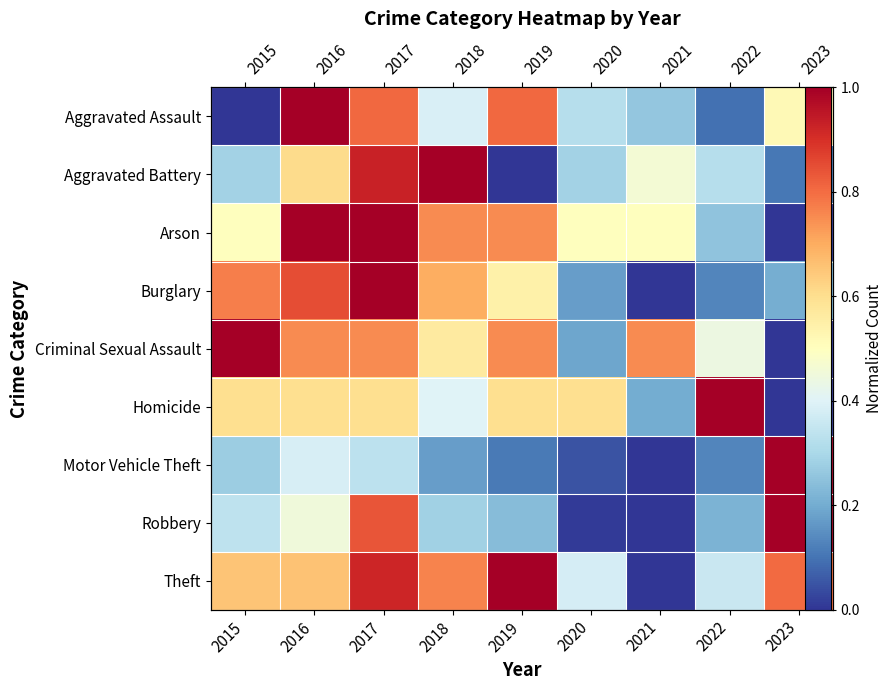

Between 2023 and 2021, which is larger?

2023